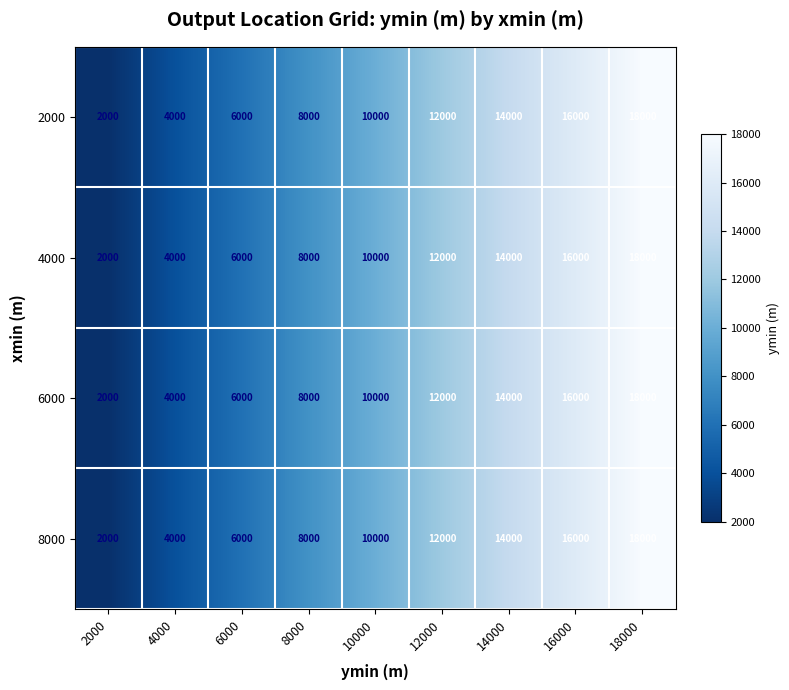

At which label is 4000 closest to 10000?

10000